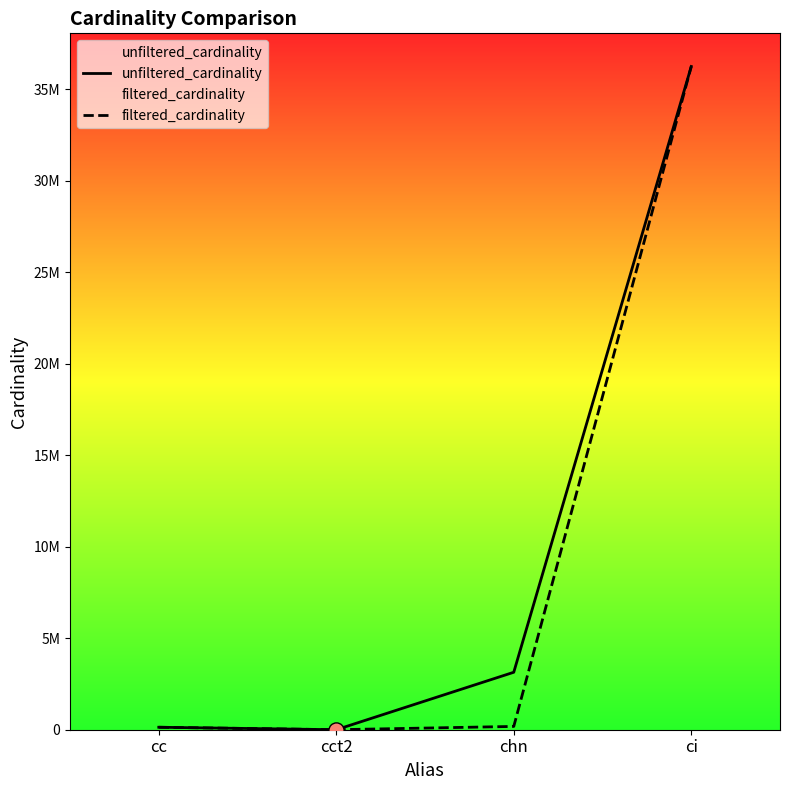

At which category is the sum across all series the highest?

ci